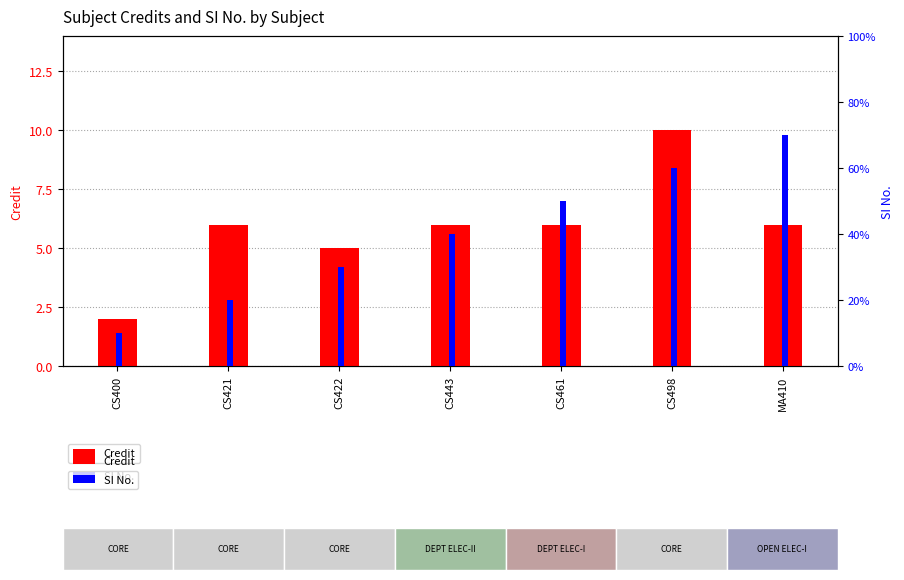

How many groups of bars are there?

7